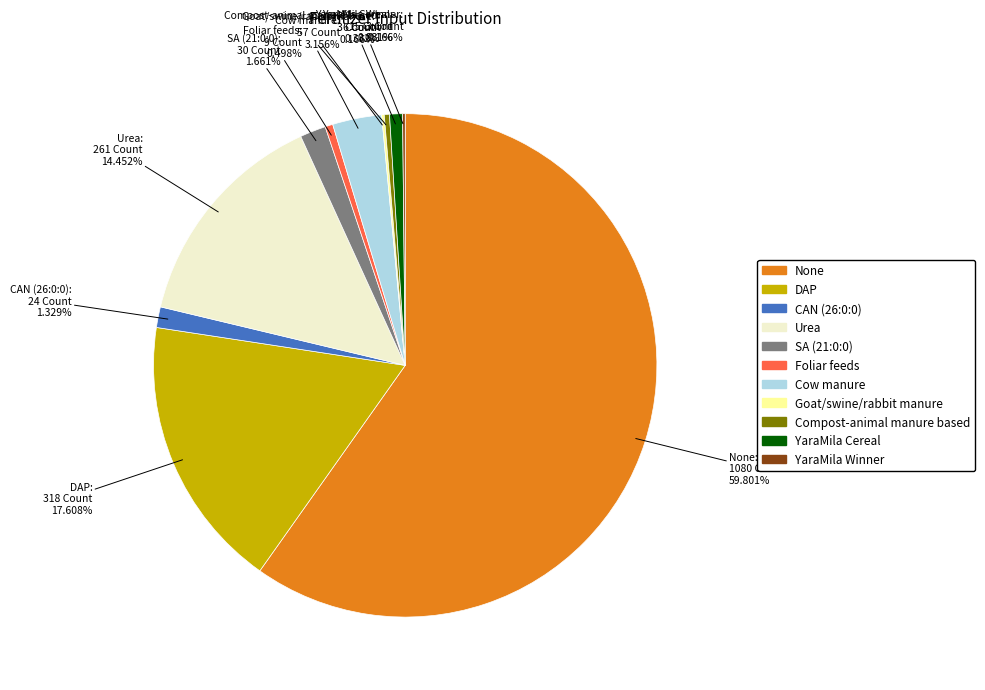

Which category accounts for the majority?

None